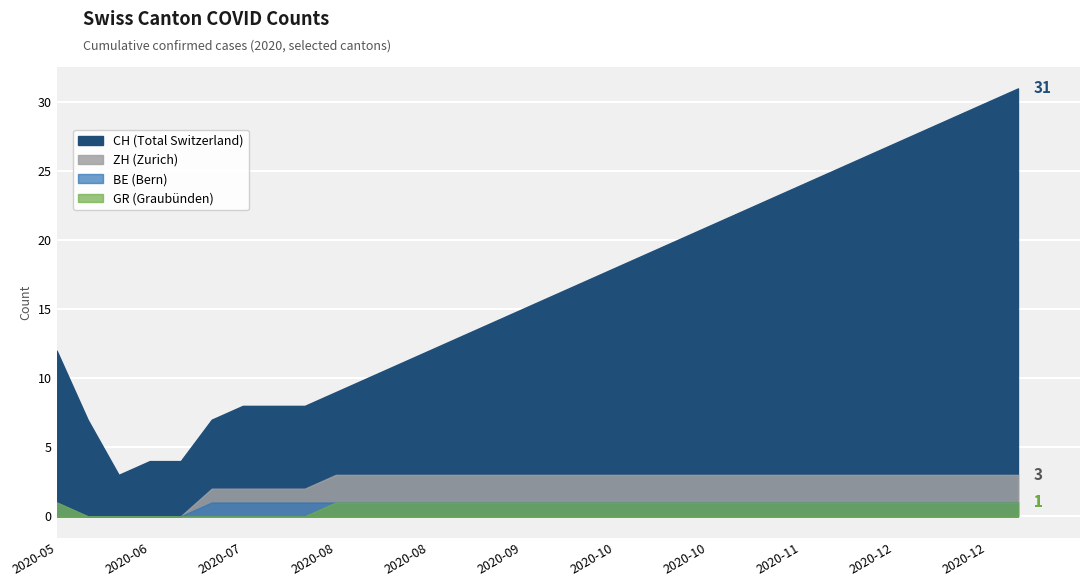

What is the difference between the maximum and minimum values in the CH series?

28